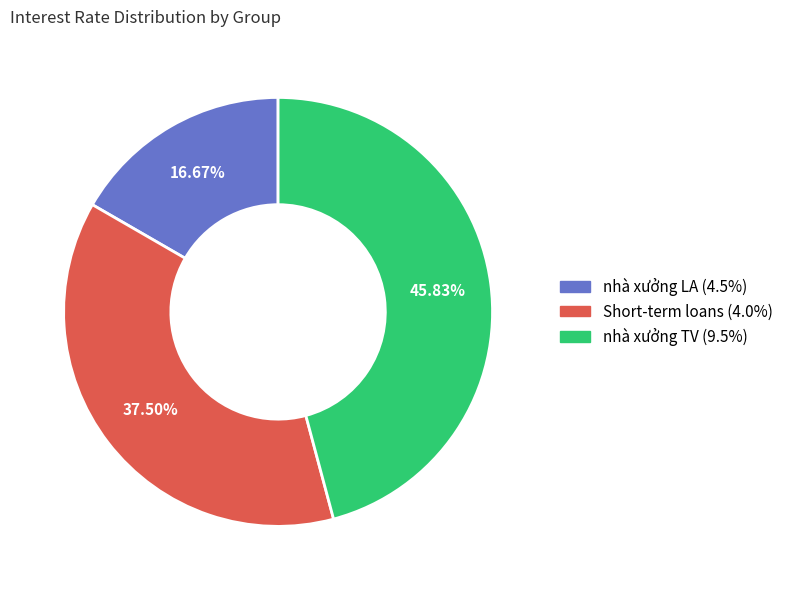

Is there any slice that represents more than half of the pie?

No